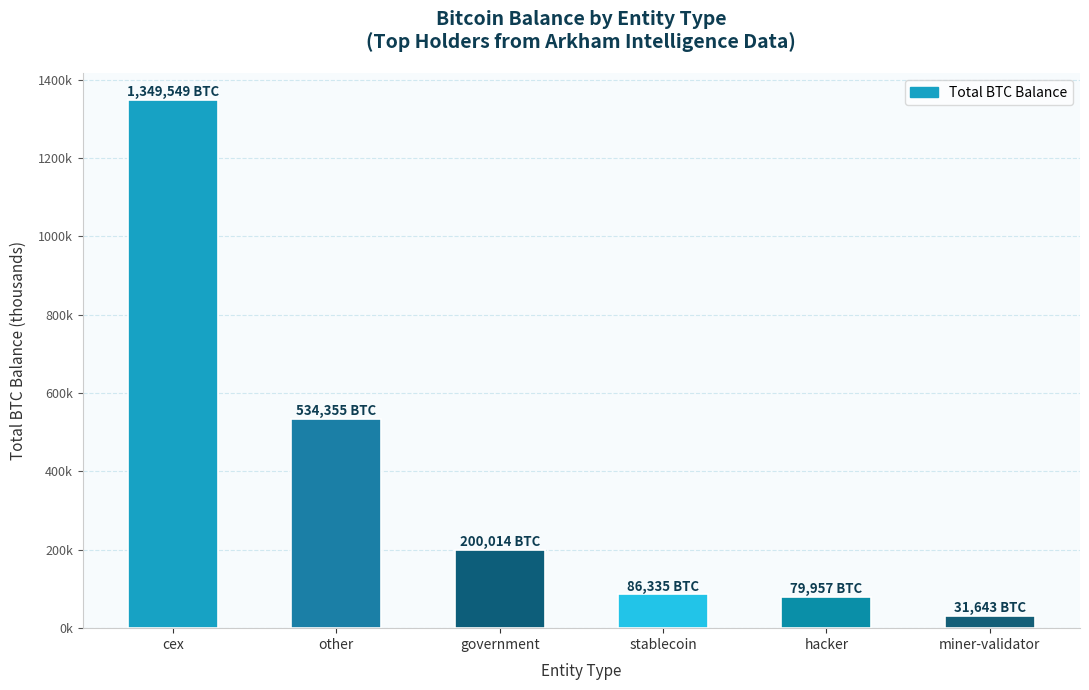

What is the difference between the maximum and second lowest values?

1269.6